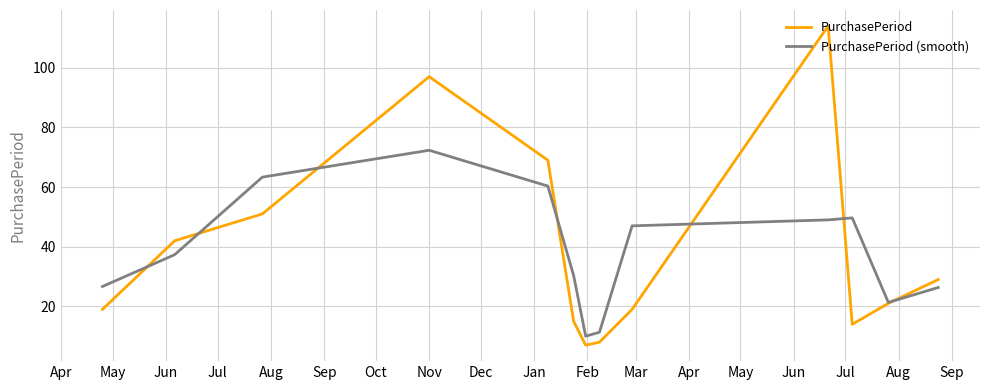

What is the minimum value for PurchasePeriod (smooth)?

10.0